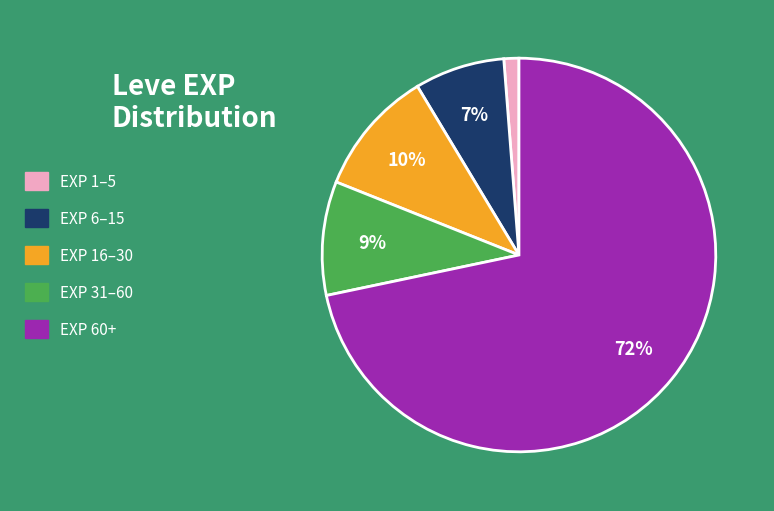

To the nearest percent, what is the average slice percentage?

20%